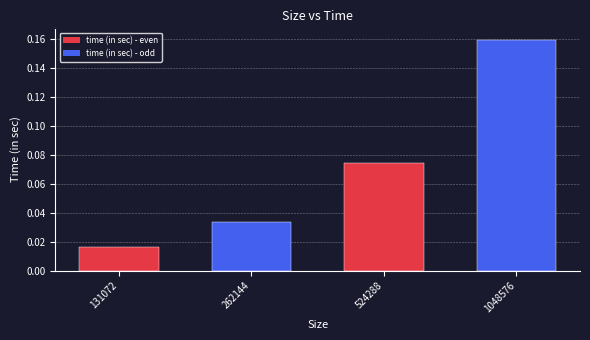

The value at 524288 is 0.0. True or false?

False